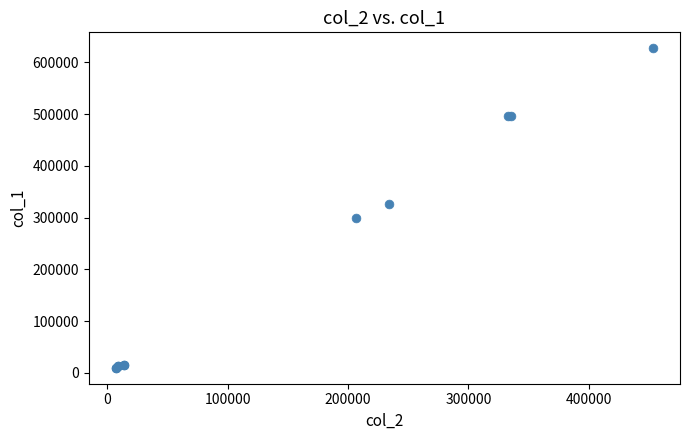

What Y value in the scatter plot is closest to 318500?

327000